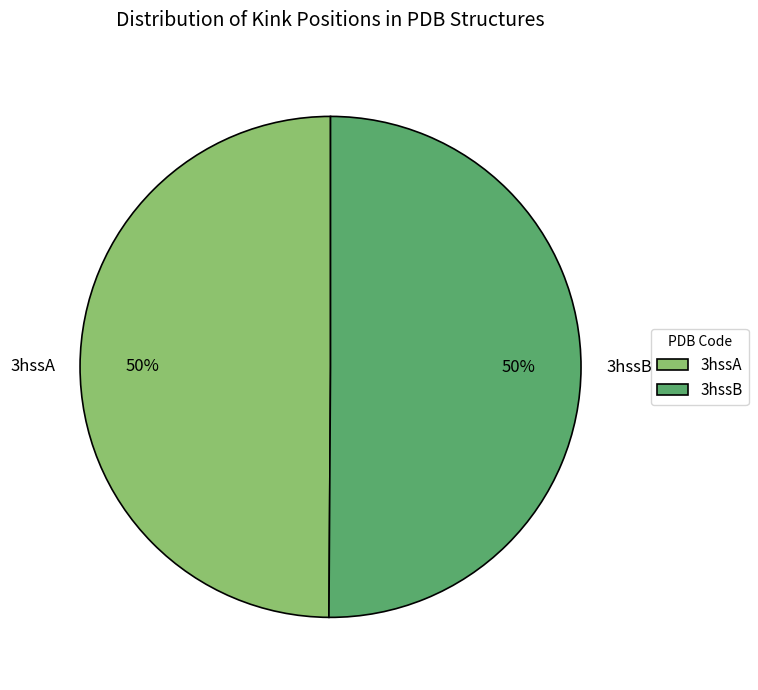

What is the ratio of the value at 3hssA to the value at 3hssB?

1.0